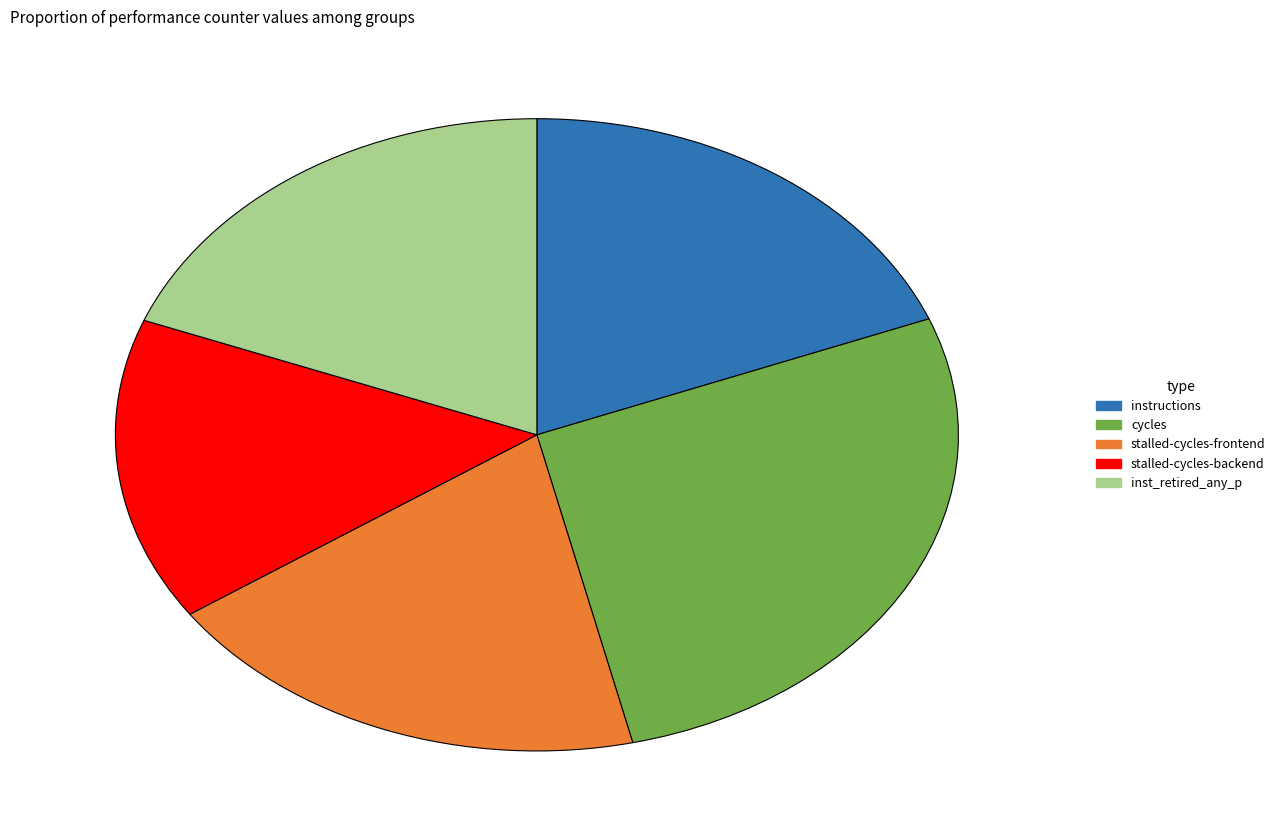

Count the number of slices in the pie.

5